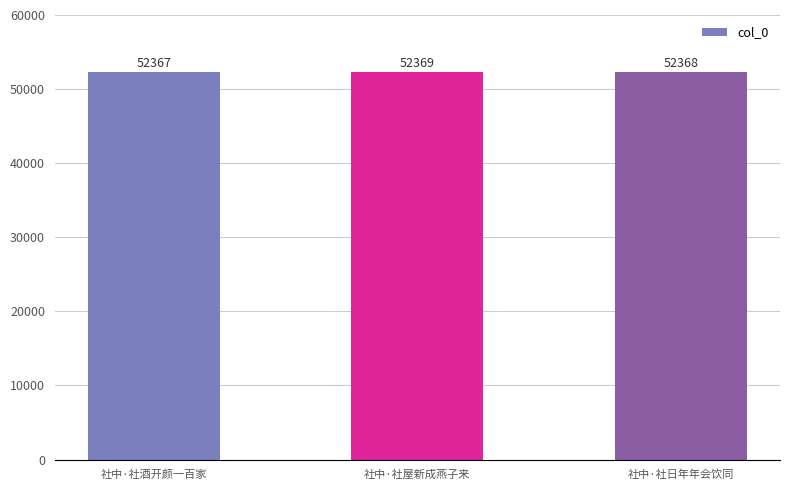

List the labels in order of value, smallest first.

社中·社酒开颜一百家, 社中·社日年年会饮同, 社中·社屋新成燕子来